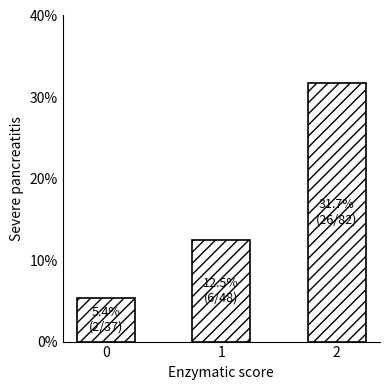

Reading left to right, extract all data points from this chart.

5.4	12.5	31.7